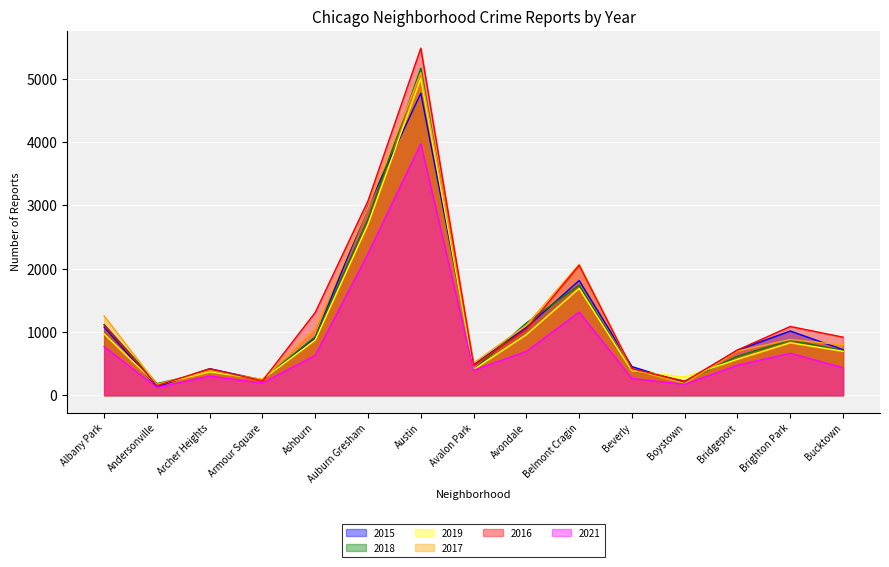

Between Bucktown and Belmont Cragin, which is larger?

Belmont Cragin